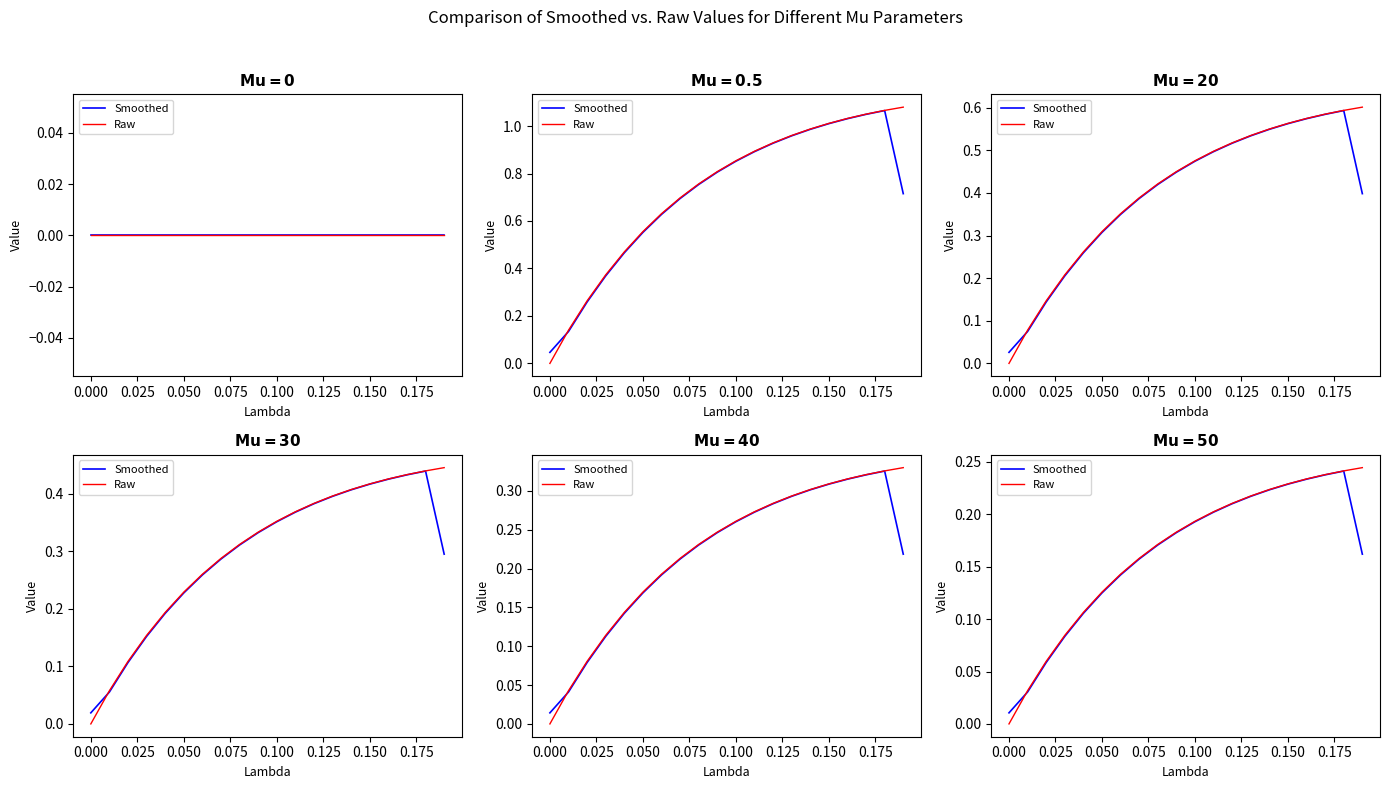

Is it true that Smoothed equals 0.1 at 0.050?

False